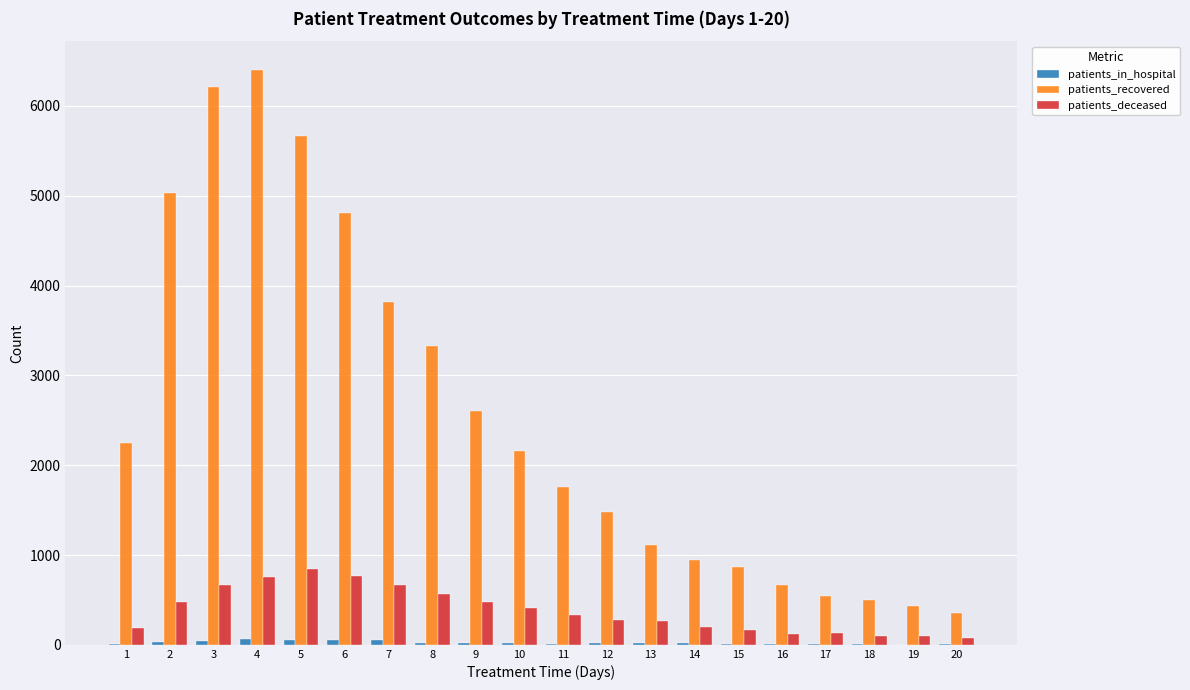

What is the maximum value for patients_recovered?

6400